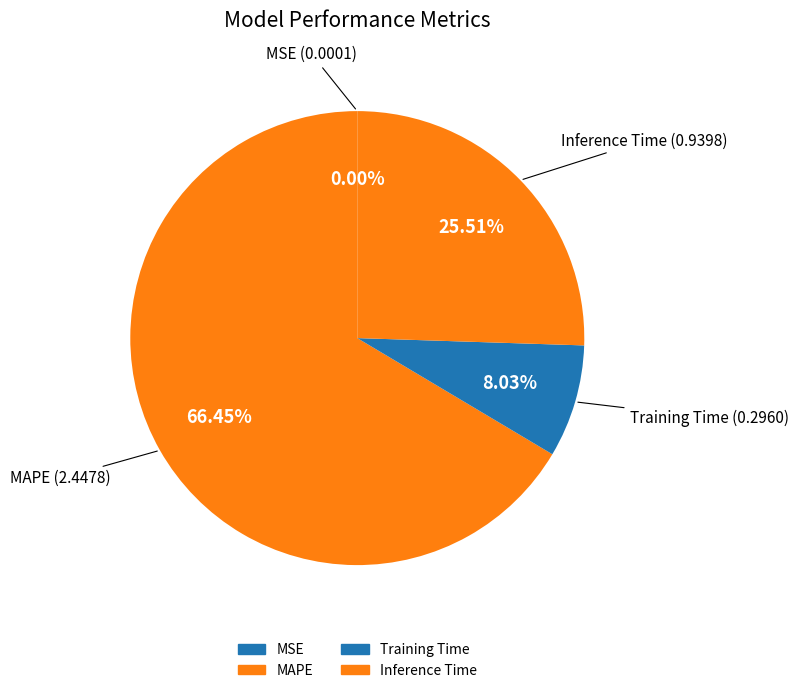

How many segments does this pie chart have?

4